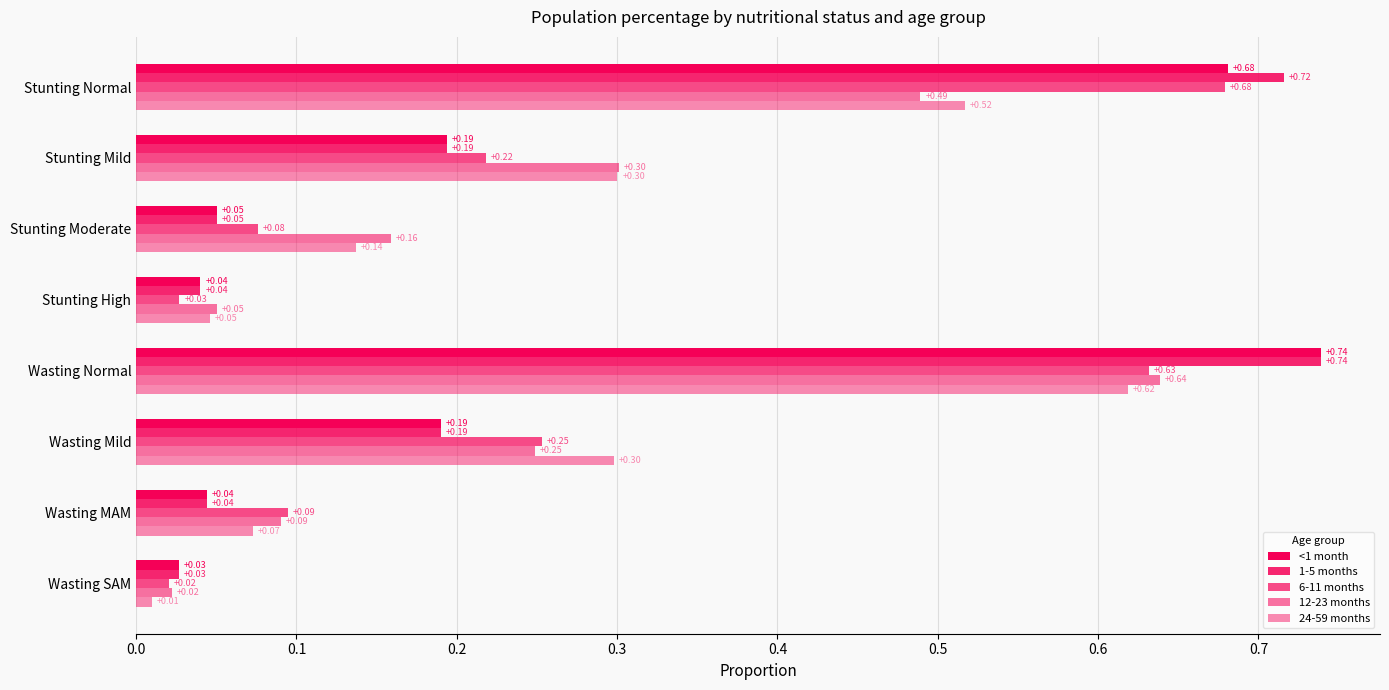

Count the number of categories in the chart.

8